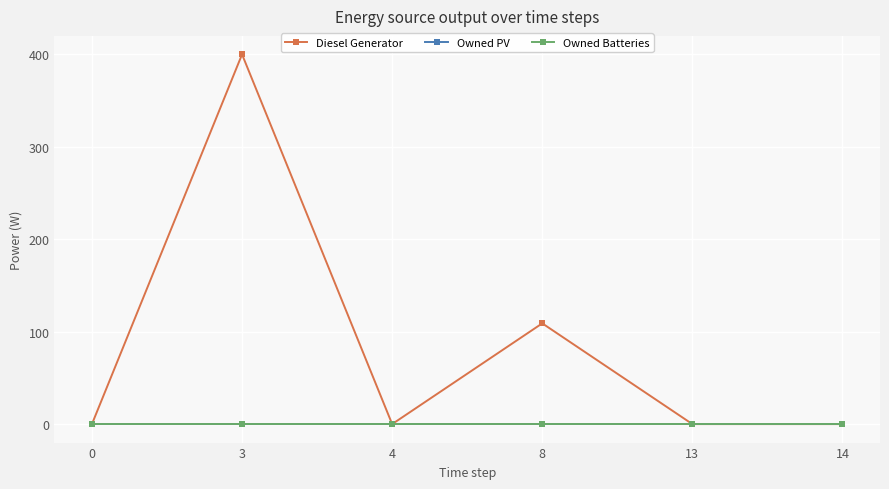

Which series has the largest range (max minus min)?

Diesel Generator